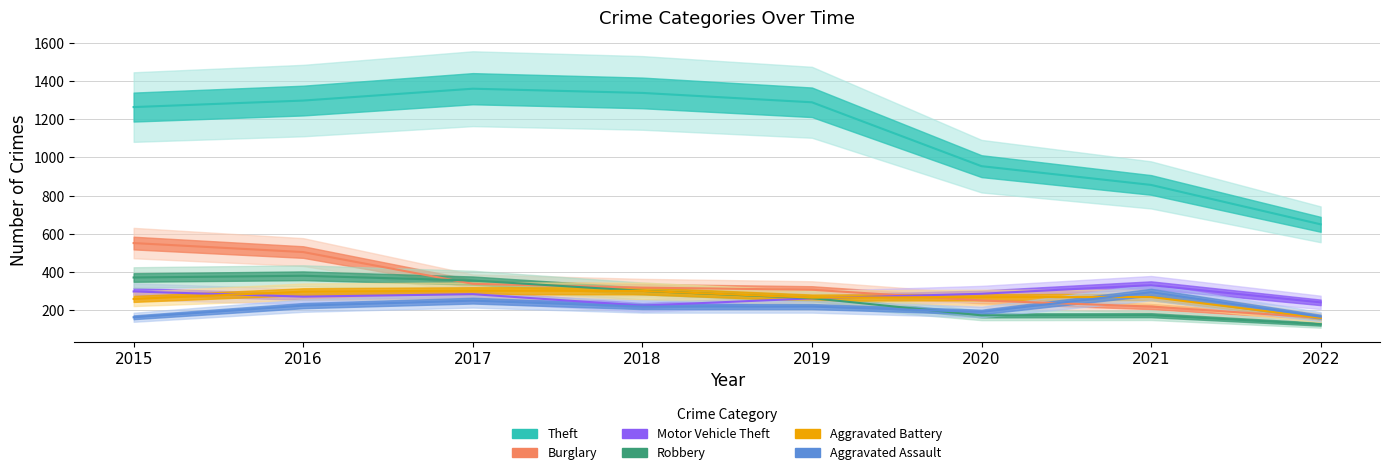

At which category does the chart reach its peak across all series?

2017